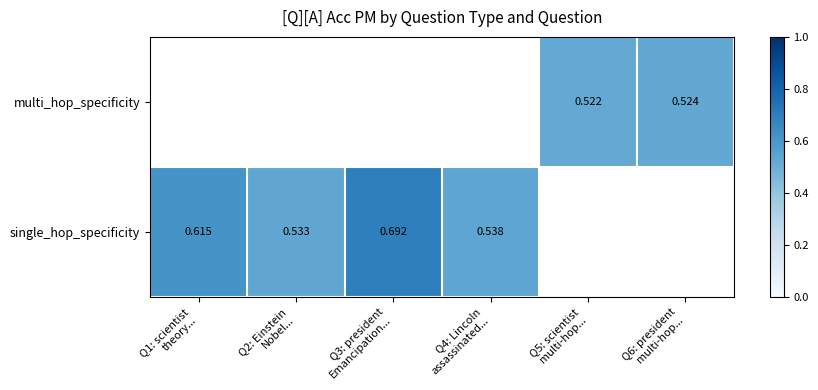

The single_hop_specificity series shows 0.5 at Q4: Lincoln assassinated.... True or false?

True